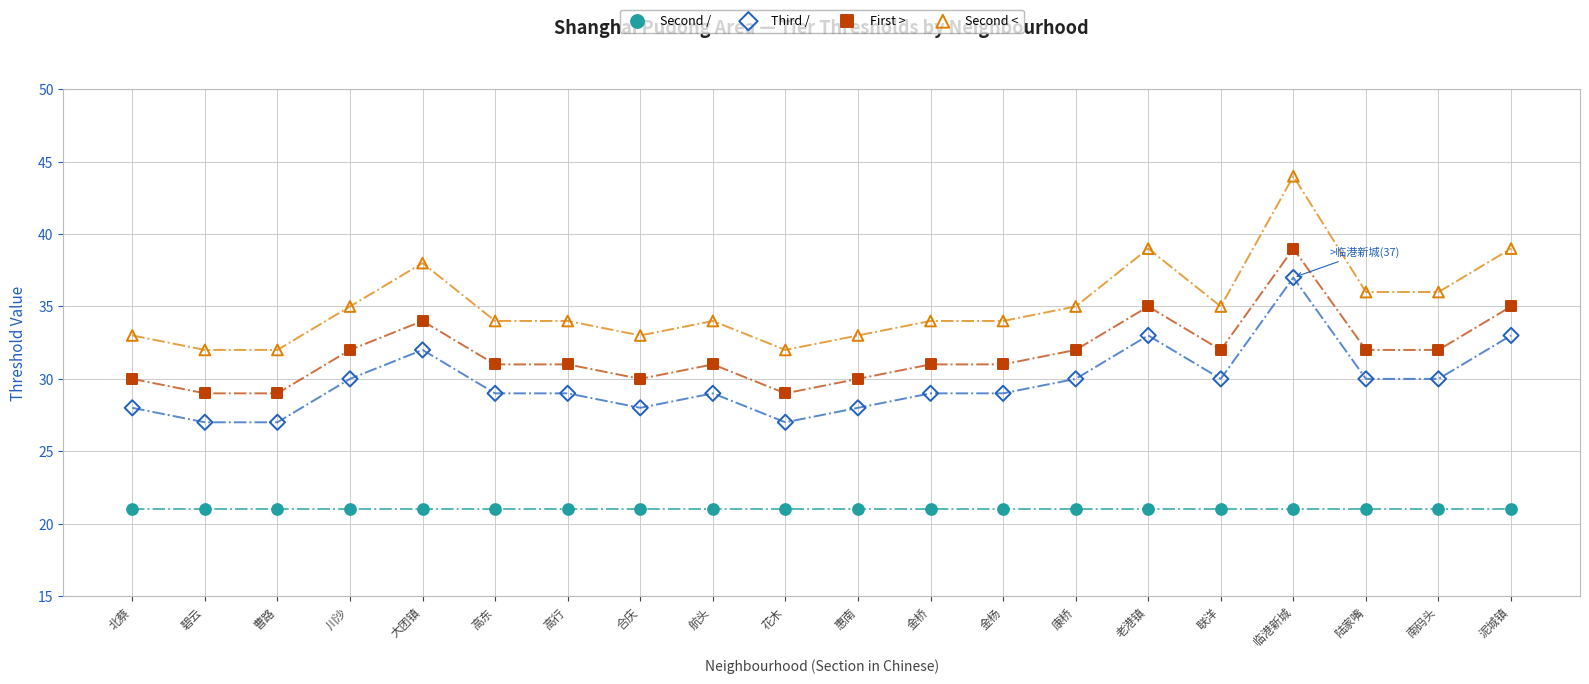

Which series reaches the maximum Y coordinate?

Second <